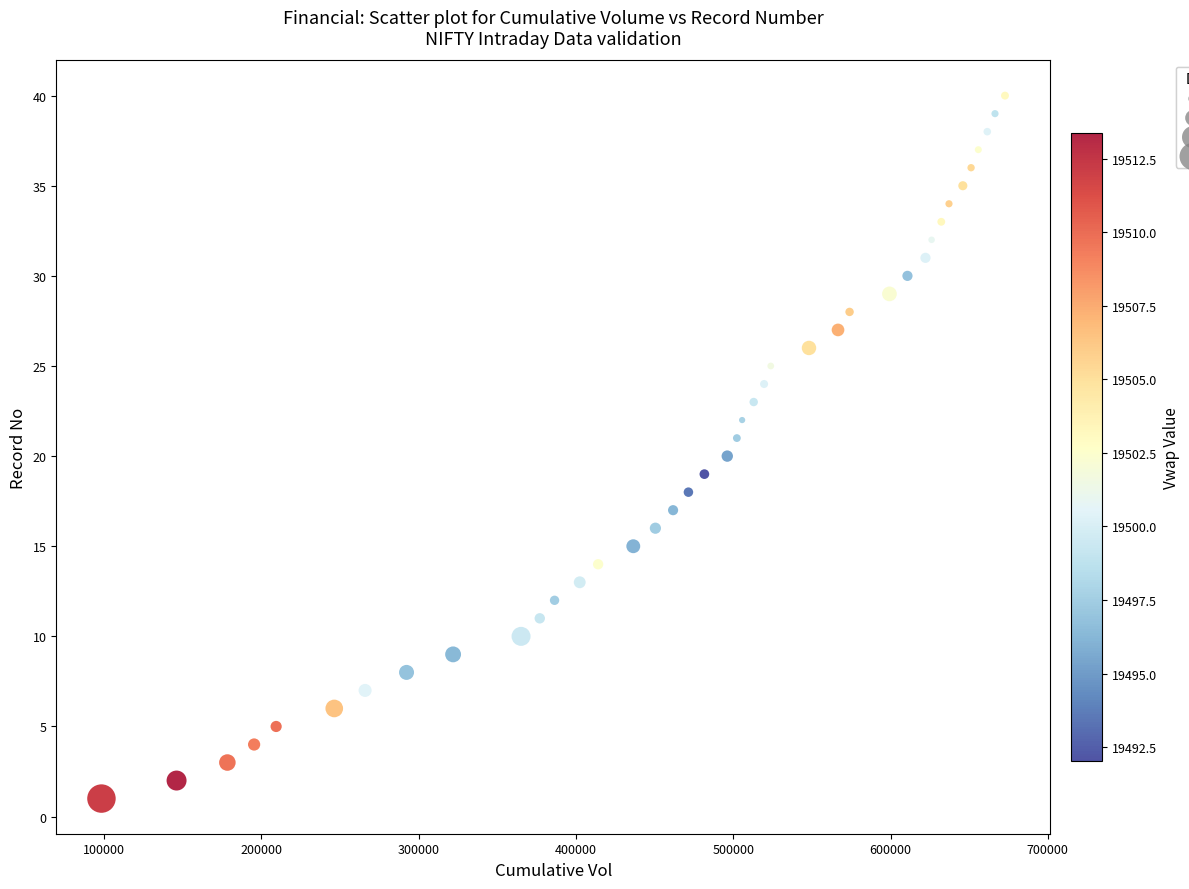

What is the range of X values (max minus min)?

574400